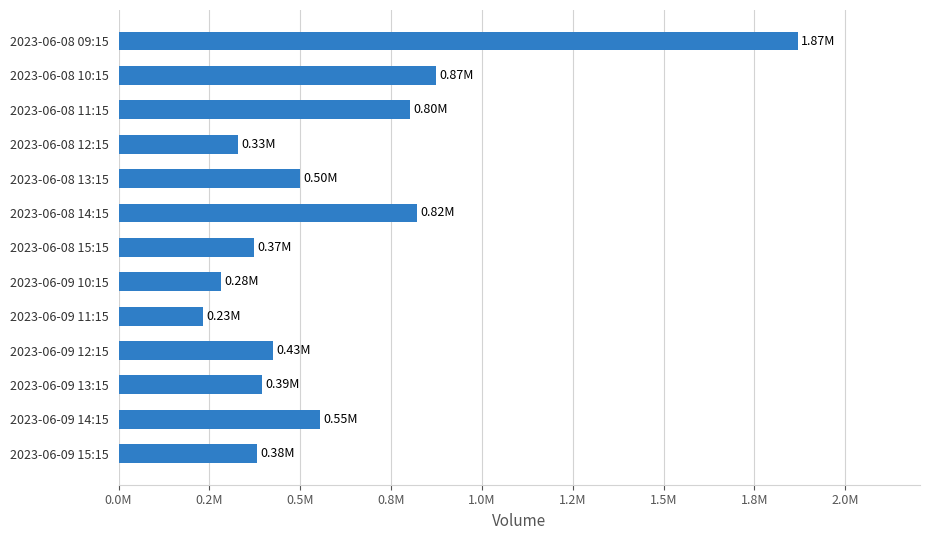

What is the average value?

602921